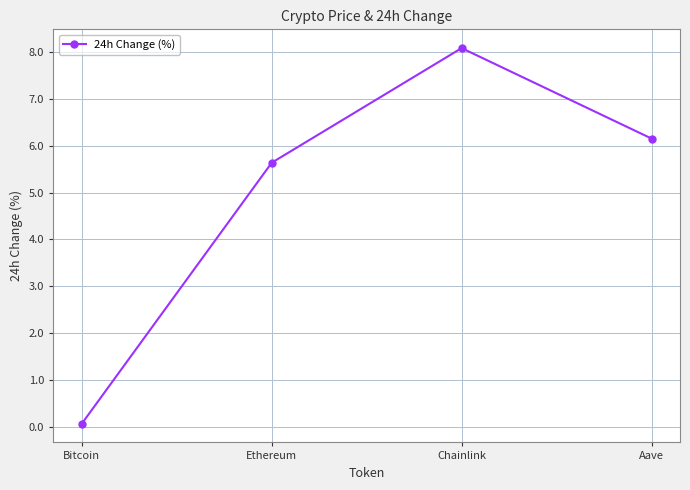

What is the minimum value shown in the chart?

0.1